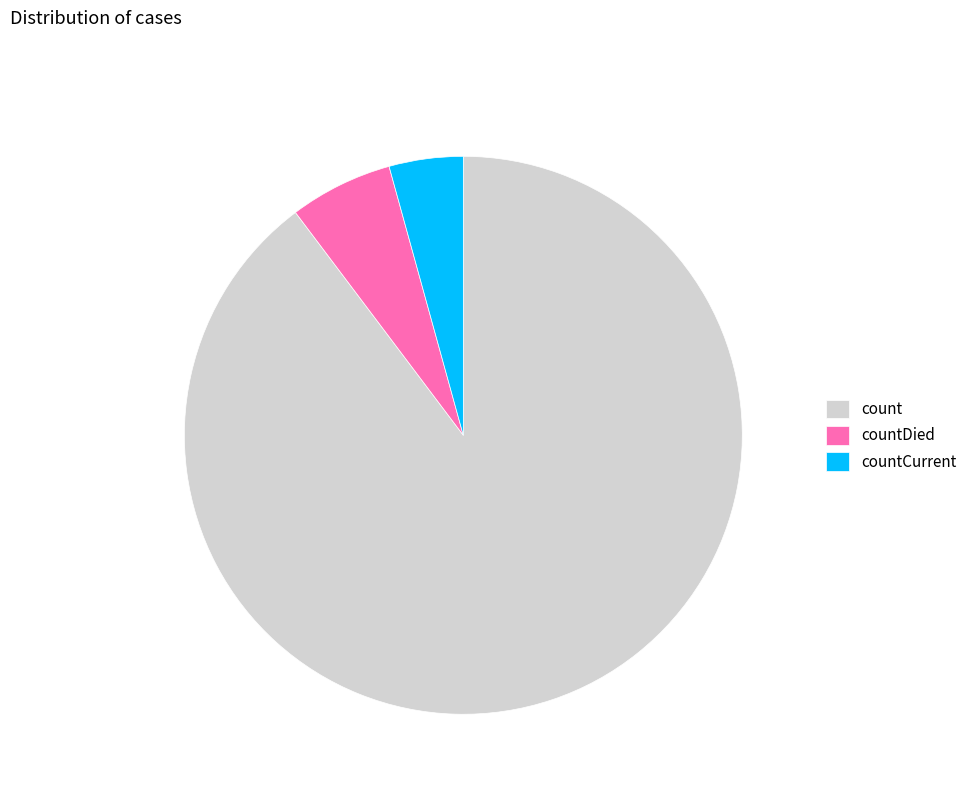

Is there any slice that represents more than half of the pie?

Yes